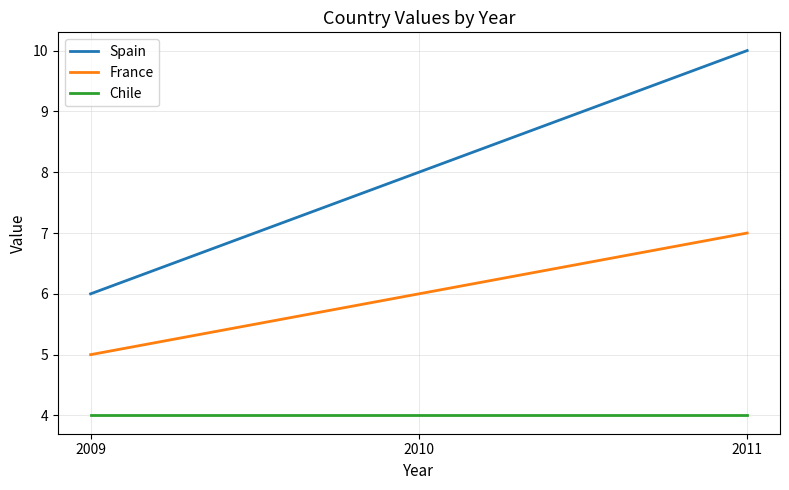

Rank the series by their average value, from lowest to highest.

Chile, France, Spain